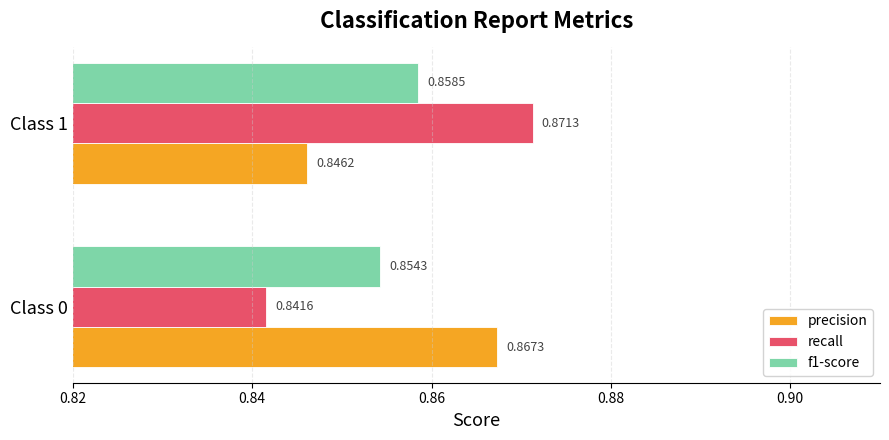

Rank the series by their maximum value, from highest to lowest.

recall, precision, f1-score